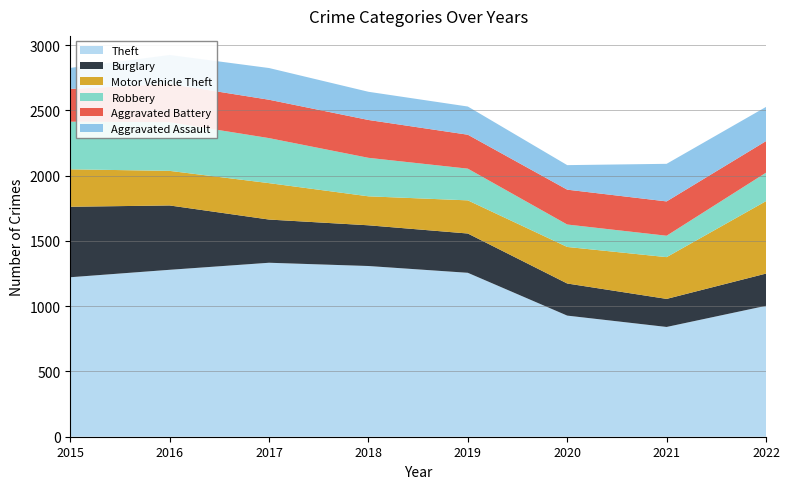

Reading left to right, transcribe all the data shown in this chart.

Theft: 1222	1279	1333	1308	1256	928	841	1003
Burglary: 540	493	331	312	301	246	215	247
Motor Vehicle Theft: 287	265	279	222	254	280	320	555
Robbery: 365	373	345	295	243	172	164	218
Aggravated Battery: 251	293	294	290	260	267	263	242
Aggravated Assault: 161	222	243	216	216	188	288	262